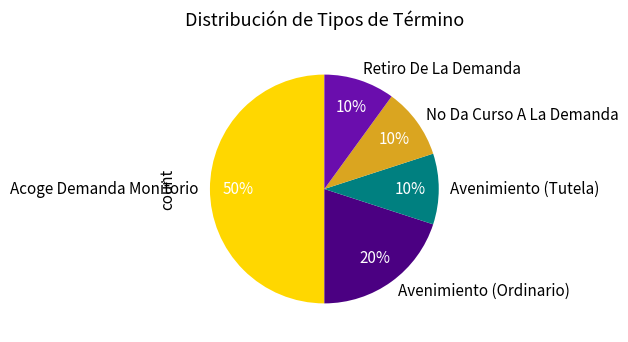

Is No Da Curso A La Demanda the majority of the pie?

No